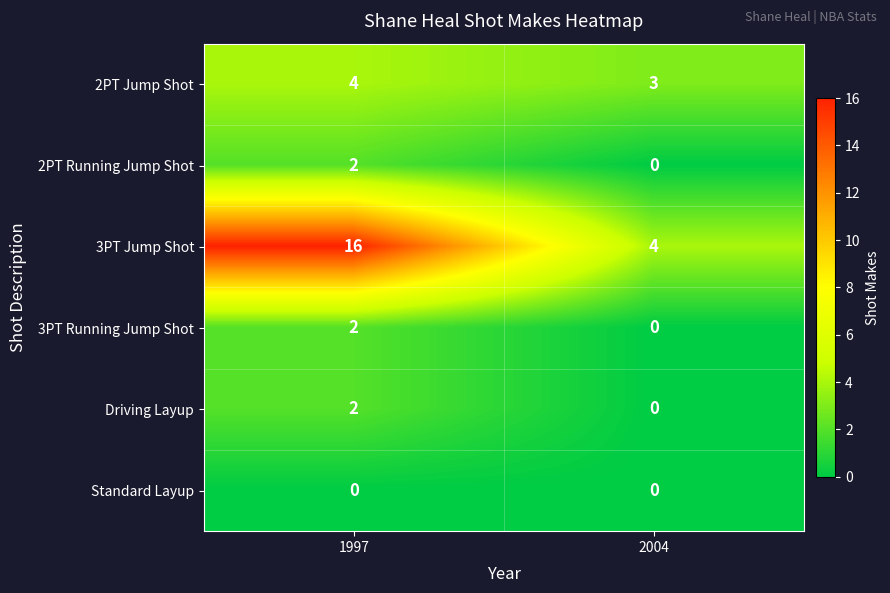

Reading left to right, what are all the values shown in this chart?

2PT Jump Shot: 4	3
2PT Running Jump Shot: 2	0
3PT Jump Shot: 16	4
3PT Running Jump Shot: 2	0
Driving Layup: 2	0
Standard Layup: 0	0